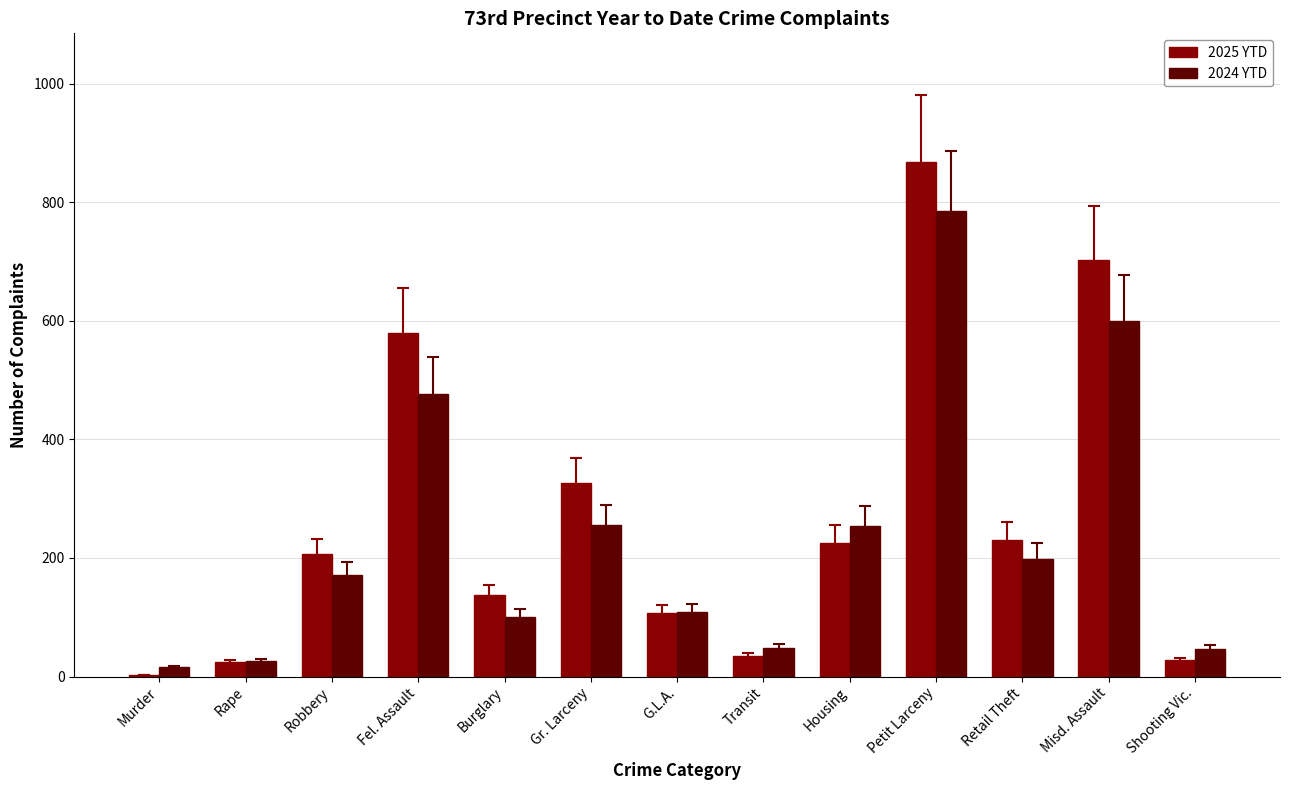

Which category has the highest value in the 2025 YTD series?

Petit Larceny